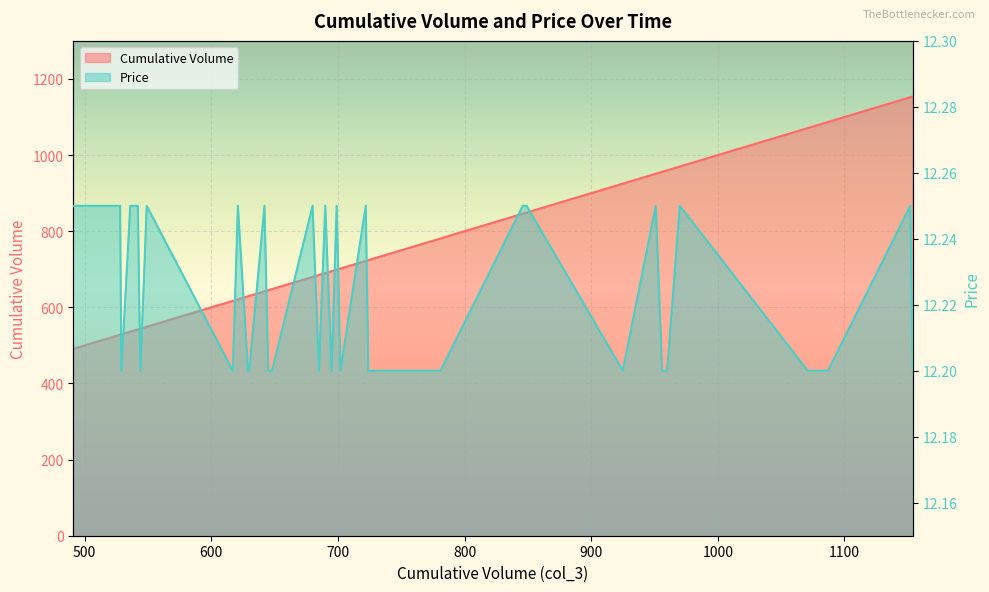

What are all the series names shown in the legend?

Cumulative Volume, Price